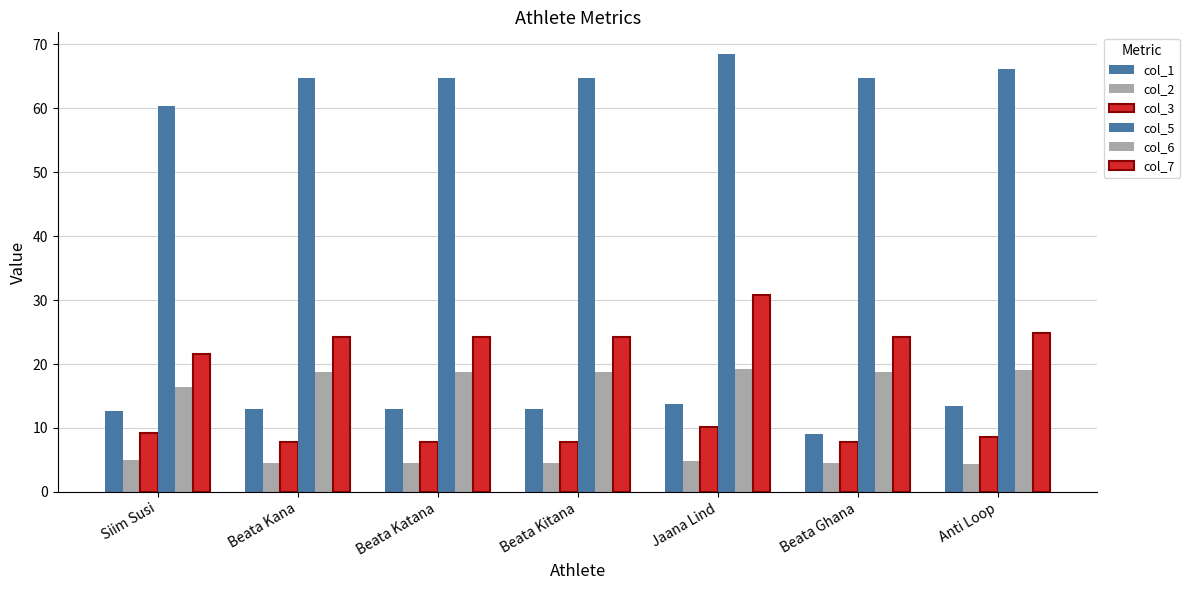

The col_3 series shows 7.8 at Beata Kitana. True or false?

True